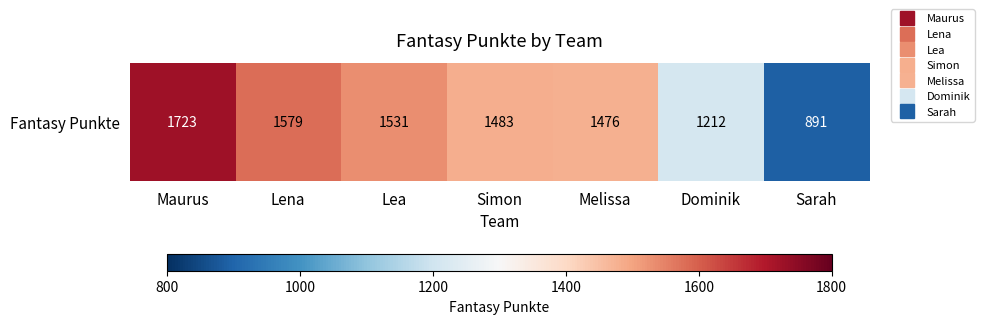

Rank the categories by value from lowest to highest.

Sarah, Dominik, Melissa, Simon, Lea, Lena, Maurus